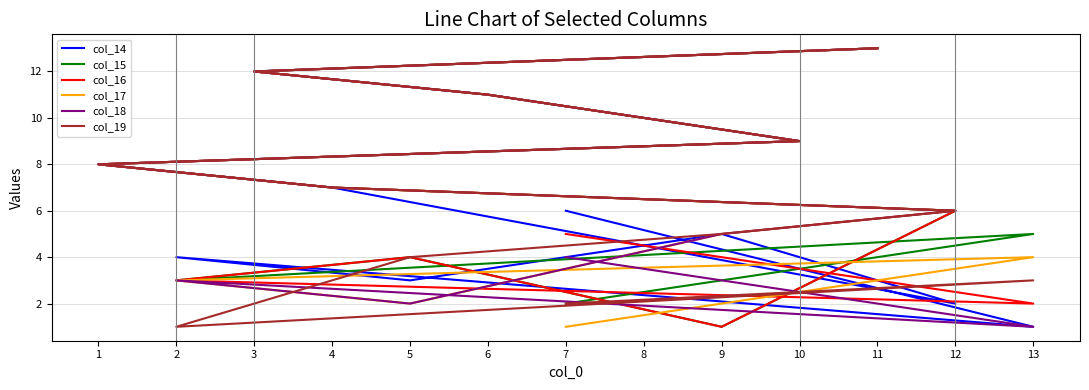

Is it true that col_17 equals 4 at 4?

False